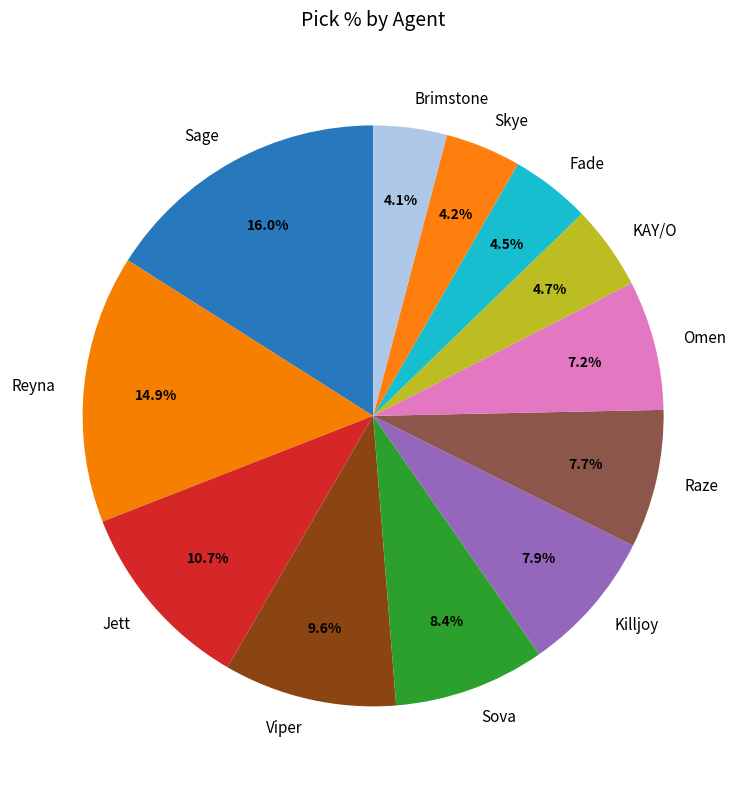

What is the ratio of the value at Sova to the value at Sage?

0.5